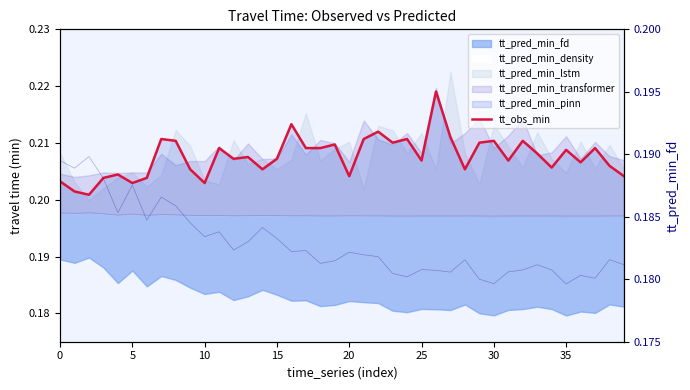

How many data points does each series have?

40